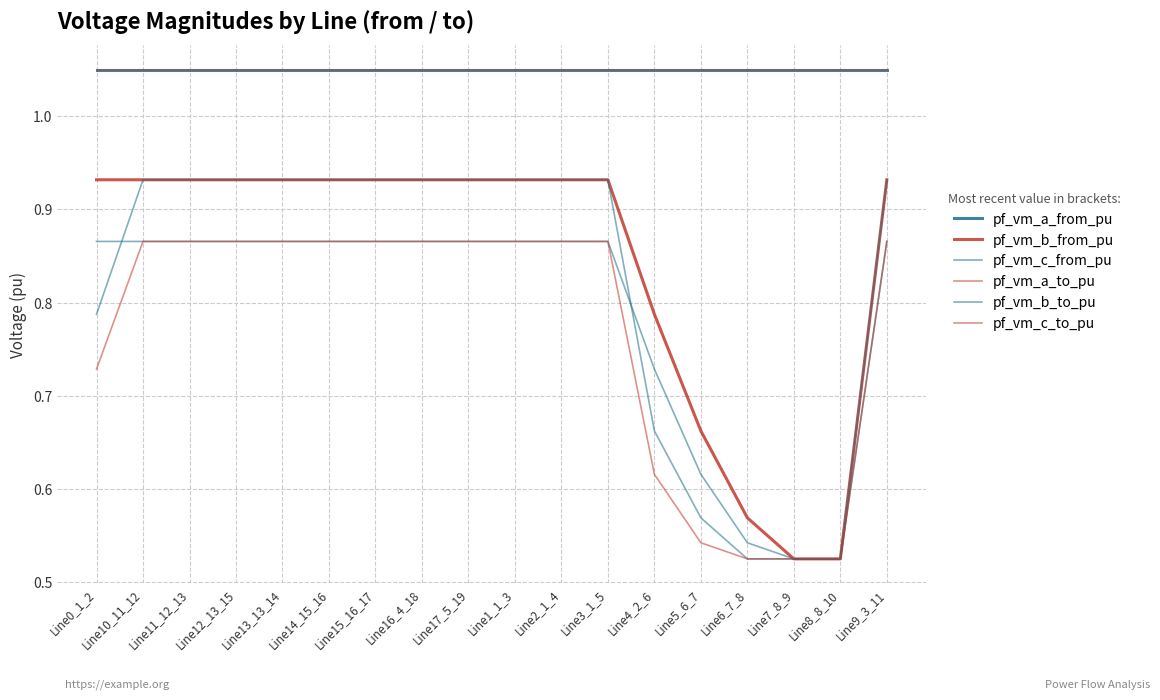

Reading left to right, extract all data points from this chart.

pf_vm_a_from_pu: Line0_1_2=1.0	Line10_11_12=1.0	Line11_12_13=1.0	Line12_13_15=1.0	Line13_13_14=1.0	Line14_15_16=1.0	Line15_16_17=1.0	Line16_4_18=1.0	Line17_5_19=1.0	Line1_1_3=1.0	Line2_1_4=1.0	Line3_1_5=1.0	Line4_2_6=1.0	Line5_6_7=1.0	Line6_7_8=1.0	Line7_8_9=1.0	Line8_8_10=1.0	Line9_3_11=1.0
pf_vm_b_from_pu: Line0_1_2=0.9	Line10_11_12=0.9	Line11_12_13=0.9	Line12_13_15=0.9	Line13_13_14=0.9	Line14_15_16=0.9	Line15_16_17=0.9	Line16_4_18=0.9	Line17_5_19=0.9	Line1_1_3=0.9	Line2_1_4=0.9	Line3_1_5=0.9	Line4_2_6=0.8	Line5_6_7=0.7	Line6_7_8=0.6	Line7_8_9=0.5	Line8_8_10=0.5	Line9_3_11=0.9
pf_vm_c_from_pu: Line0_1_2=0.9	Line10_11_12=0.9	Line11_12_13=0.9	Line12_13_15=0.9	Line13_13_14=0.9	Line14_15_16=0.9	Line15_16_17=0.9	Line16_4_18=0.9	Line17_5_19=0.9	Line1_1_3=0.9	Line2_1_4=0.9	Line3_1_5=0.9	Line4_2_6=0.7	Line5_6_7=0.6	Line6_7_8=0.5	Line7_8_9=0.5	Line8_8_10=0.5	Line9_3_11=0.9
pf_vm_a_to_pu: Line0_1_2=1.0	Line10_11_12=1.0	Line11_12_13=1.0	Line12_13_15=1.0	Line13_13_14=1.0	Line14_15_16=1.0	Line15_16_17=1.0	Line16_4_18=1.0	Line17_5_19=1.0	Line1_1_3=1.0	Line2_1_4=1.0	Line3_1_5=1.0	Line4_2_6=1.0	Line5_6_7=1.0	Line6_7_8=1.0	Line7_8_9=1.0	Line8_8_10=1.0	Line9_3_11=1.0
pf_vm_b_to_pu: Line0_1_2=0.8	Line10_11_12=0.9	Line11_12_13=0.9	Line12_13_15=0.9	Line13_13_14=0.9	Line14_15_16=0.9	Line15_16_17=0.9	Line16_4_18=0.9	Line17_5_19=0.9	Line1_1_3=0.9	Line2_1_4=0.9	Line3_1_5=0.9	Line4_2_6=0.7	Line5_6_7=0.6	Line6_7_8=0.5	Line7_8_9=0.5	Line8_8_10=0.5	Line9_3_11=0.9
pf_vm_c_to_pu: Line0_1_2=0.7	Line10_11_12=0.9	Line11_12_13=0.9	Line12_13_15=0.9	Line13_13_14=0.9	Line14_15_16=0.9	Line15_16_17=0.9	Line16_4_18=0.9	Line17_5_19=0.9	Line1_1_3=0.9	Line2_1_4=0.9	Line3_1_5=0.9	Line4_2_6=0.6	Line5_6_7=0.5	Line6_7_8=0.5	Line7_8_9=0.5	Line8_8_10=0.5	Line9_3_11=0.9